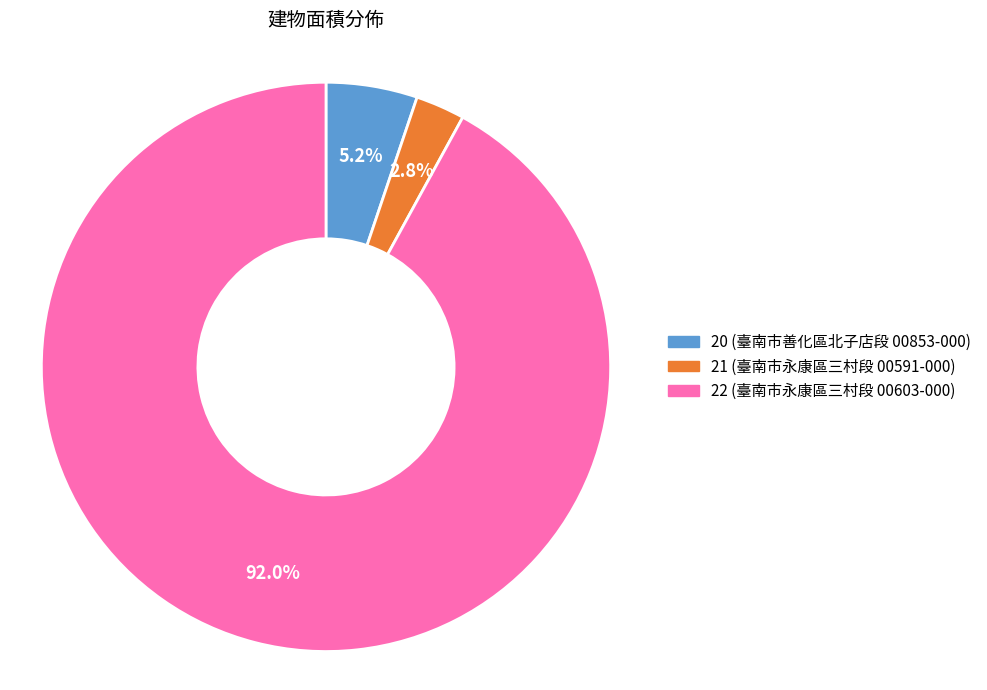

Does any single category account for the majority?

Yes